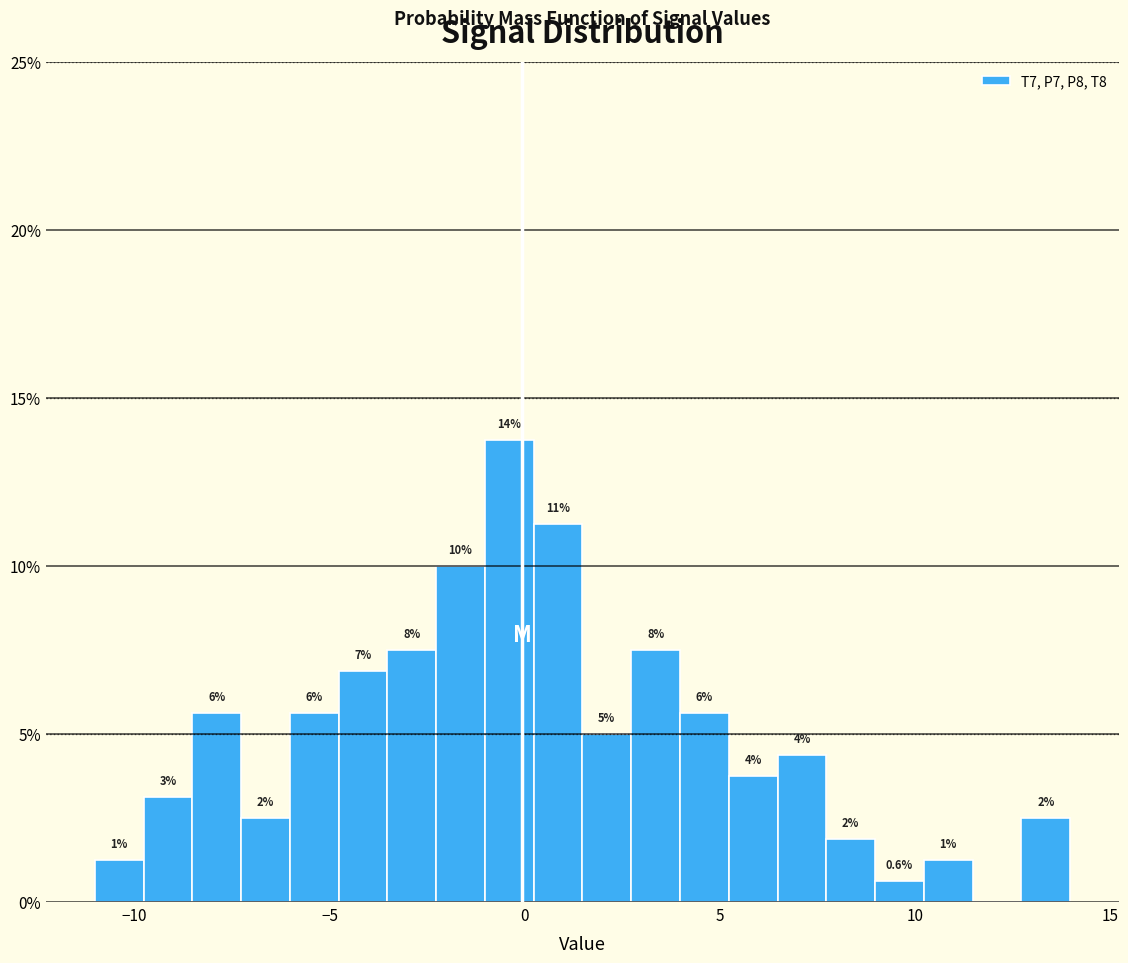

Read against the x-axis, roughly where is the centre of the tallest bar?

-0.5